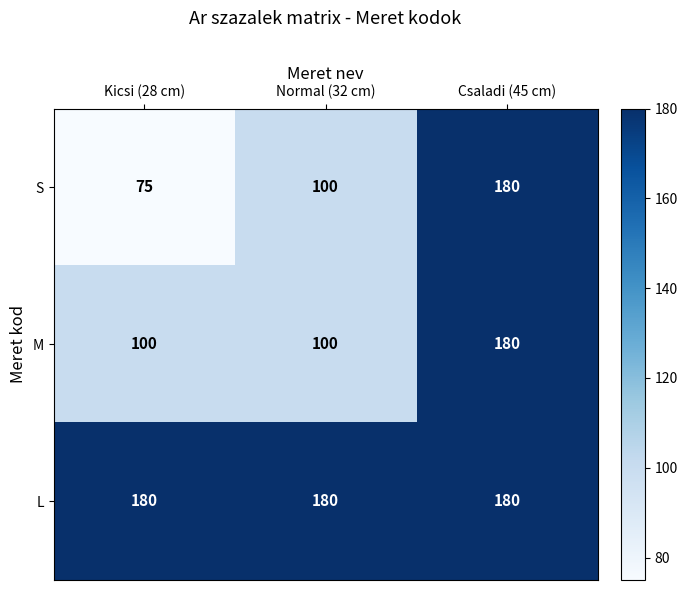

At how many categories does at least one series exceed 138?

3